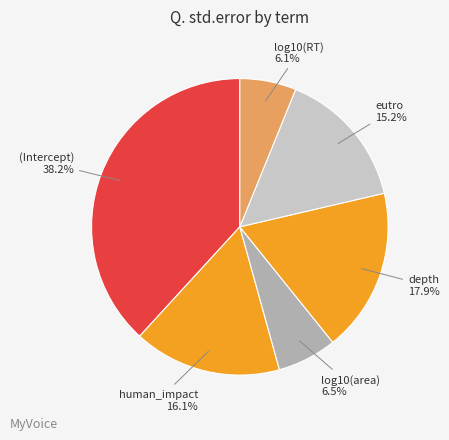

Is there a majority slice in this chart?

No